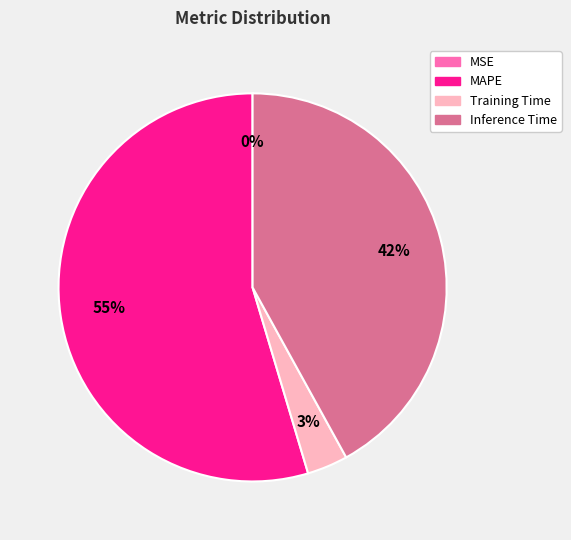

To the nearest percent, what is the average slice percentage?

25%